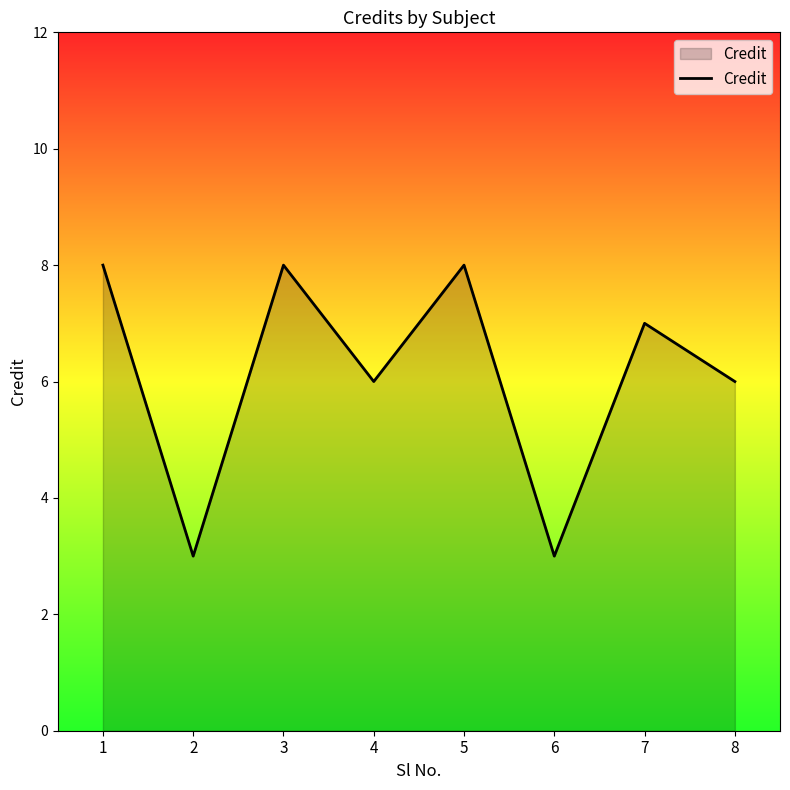

What is the change in value from 6 to 7?

+4